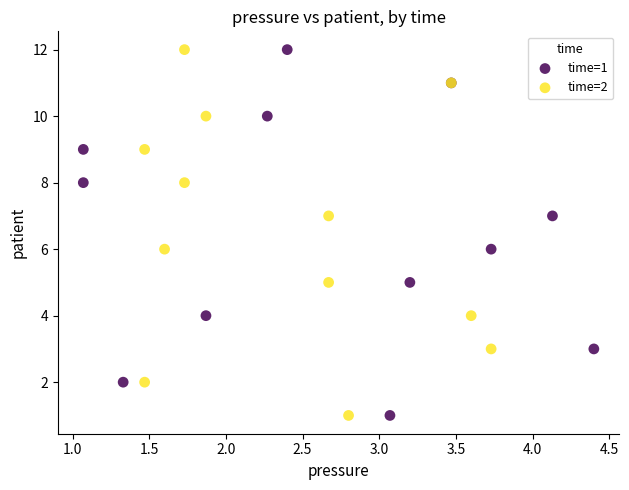

What are all the series names shown in the legend?

time=1, time=2